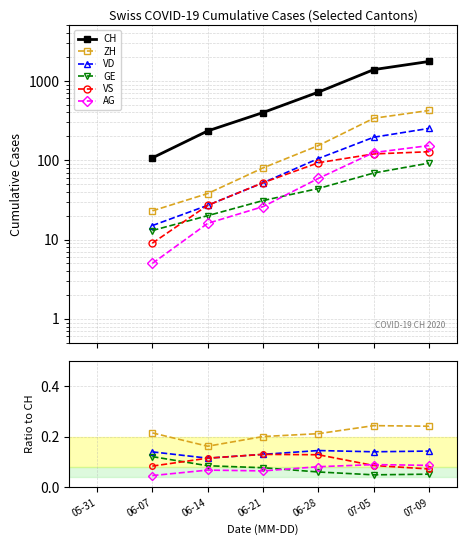

Where does the VD series first go above 0?

06-07